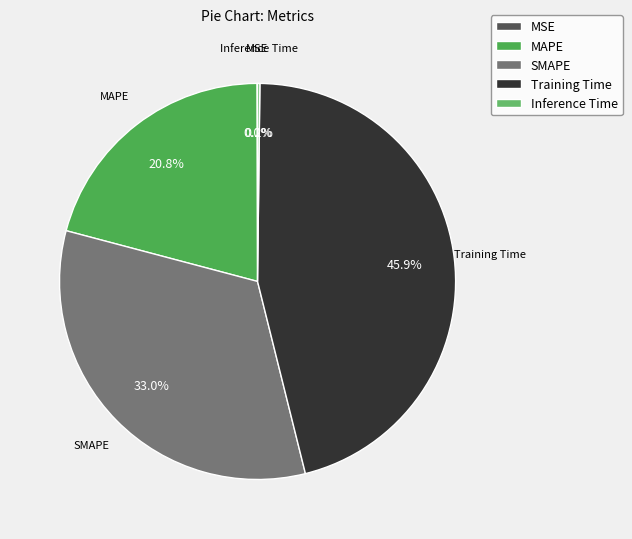

What is the largest slice in the pie chart?

Training Time